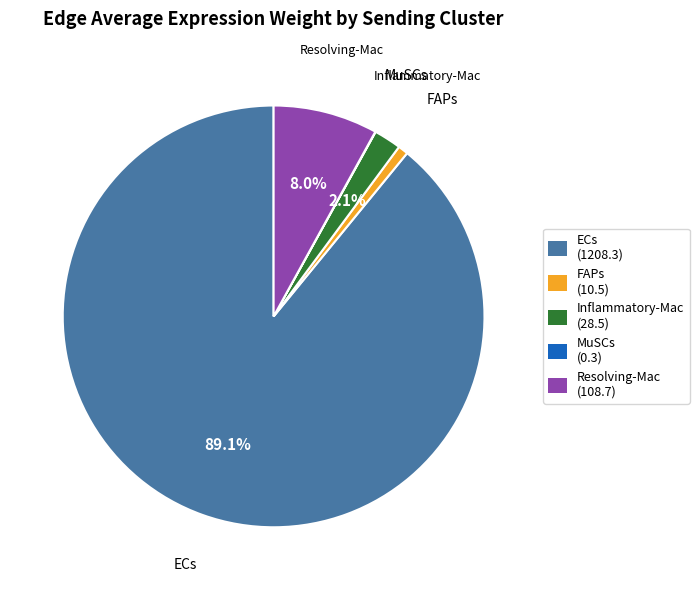

What is the majority slice?

ECs